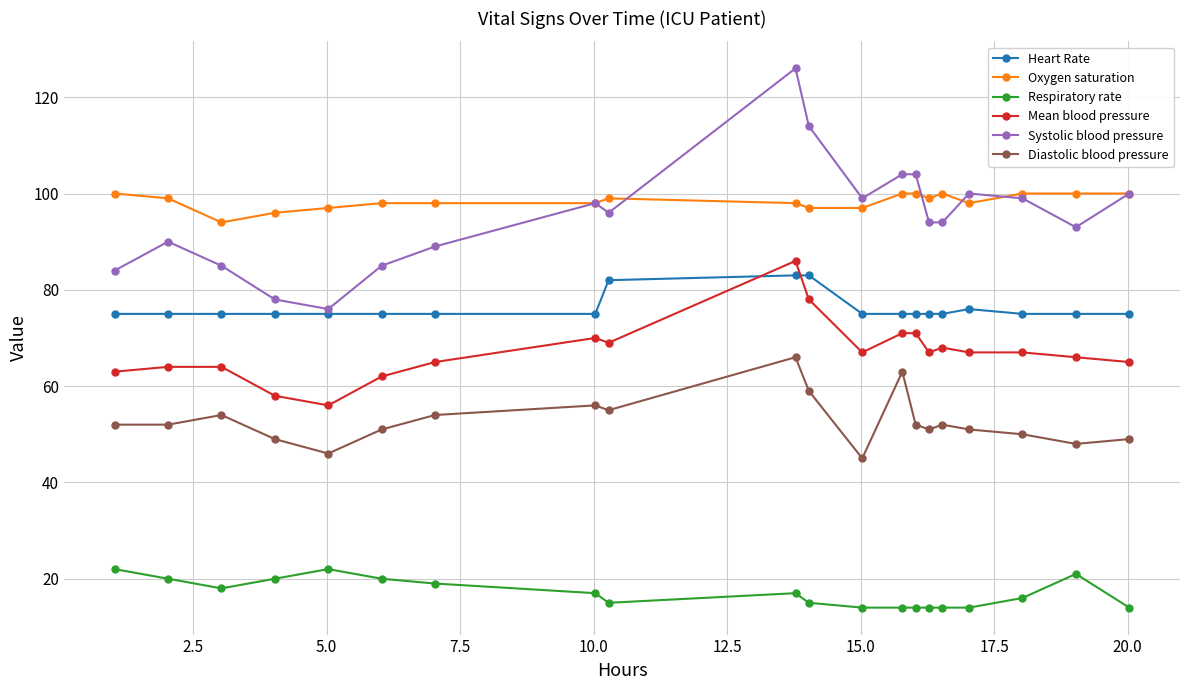

Which series has the widest spread of values?

Systolic blood pressure